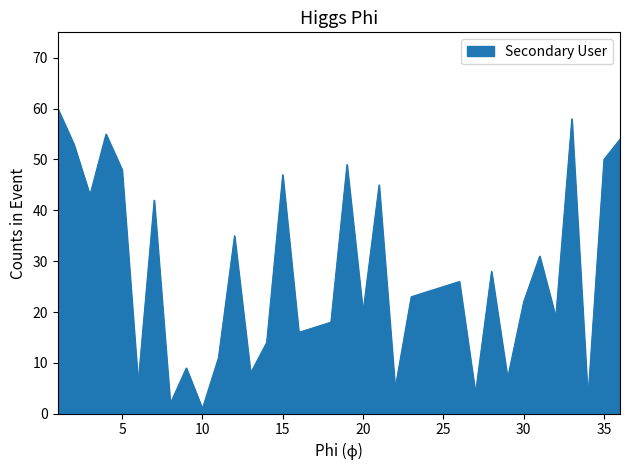

Reading right to left, transcribe all the data shown in this chart.

54	50	3	58	19	31	22	7	28	4	26	25	24	23	5	45	20	49	18	17	16	47	14	8	35	11	1	9	2	42	6	48	55	43	53	60